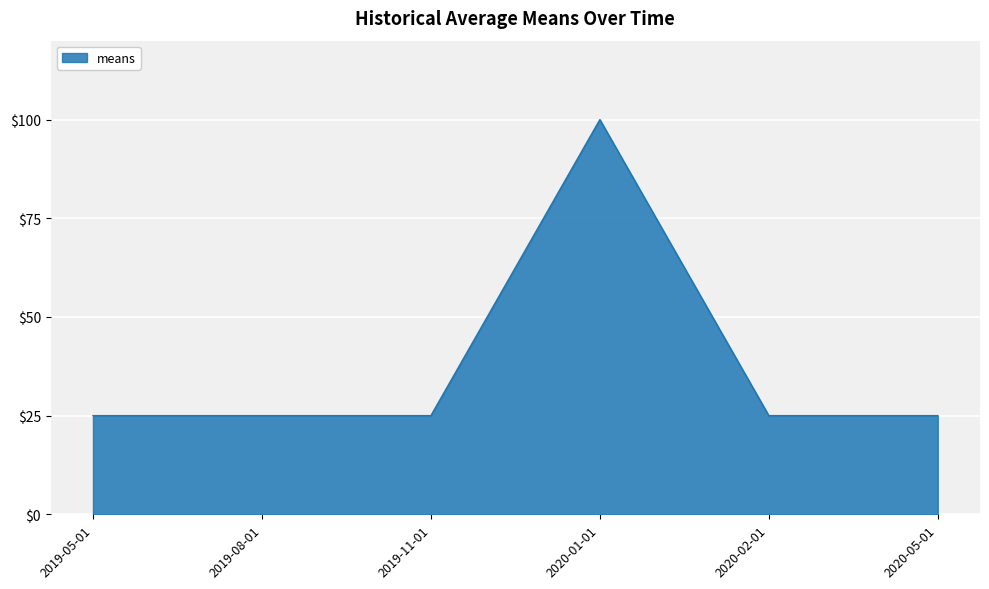

What position from the right is 2019-11-01?

4